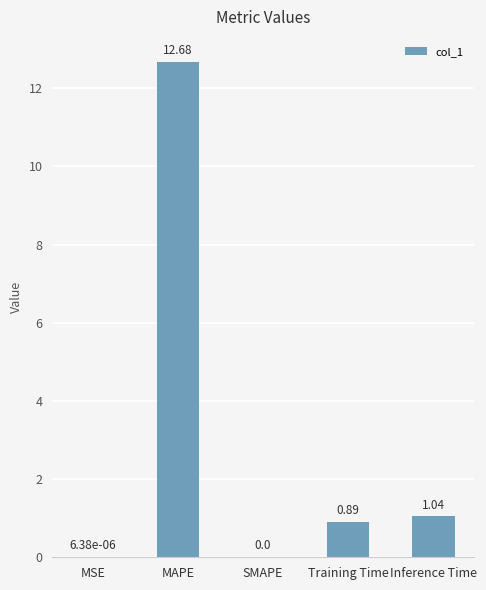

What is the sum of all values?

14.6